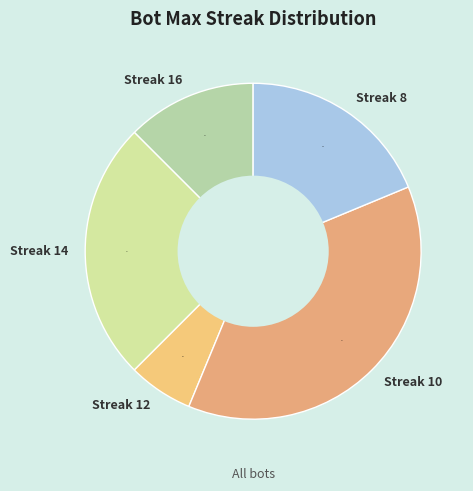

To the nearest percent, what is the average slice percentage?

20%